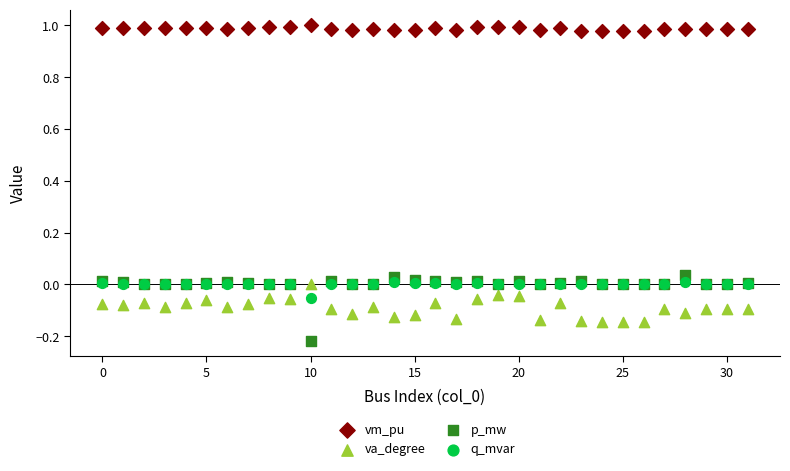

Which series reaches the maximum Y coordinate?

vm_pu